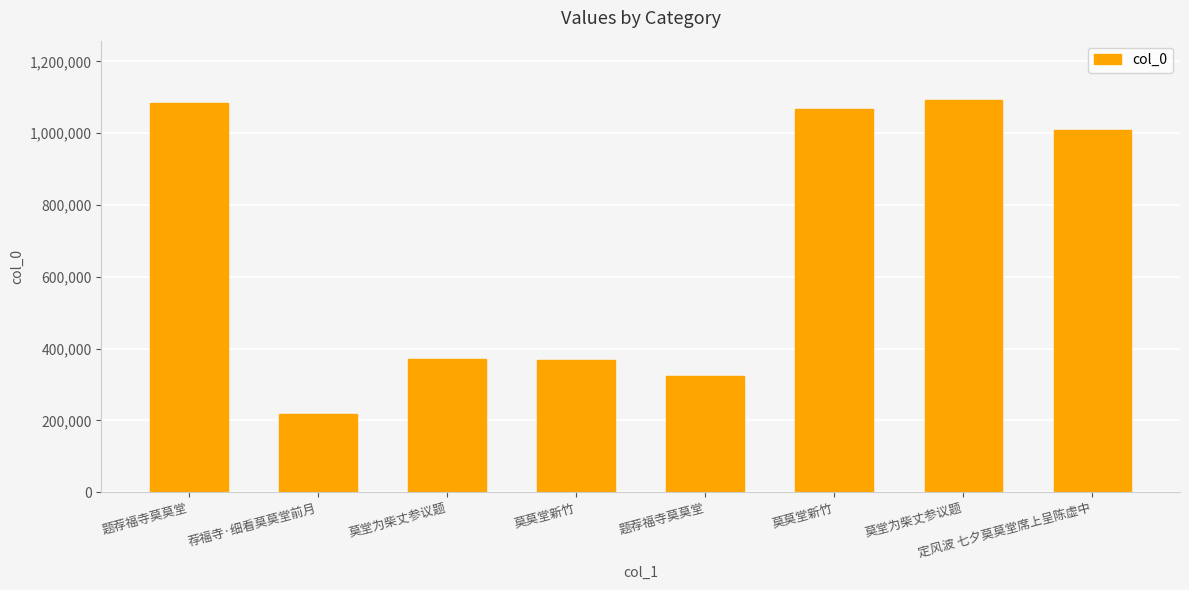

How many values are below 1008232?

4